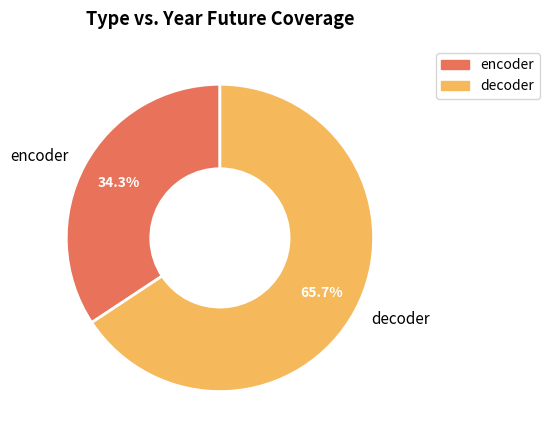

Rank the categories by value from lowest to highest.

encoder, decoder